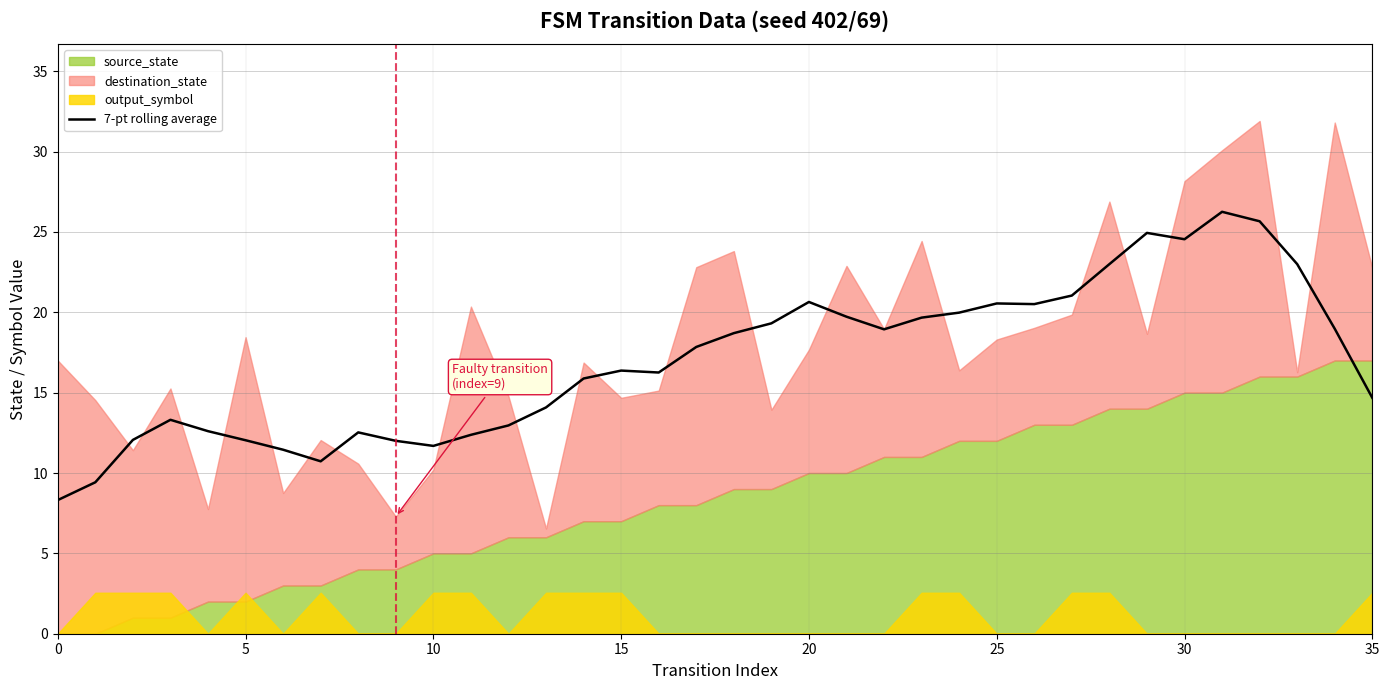

What is the difference between the second highest and second lowest values?

16.2